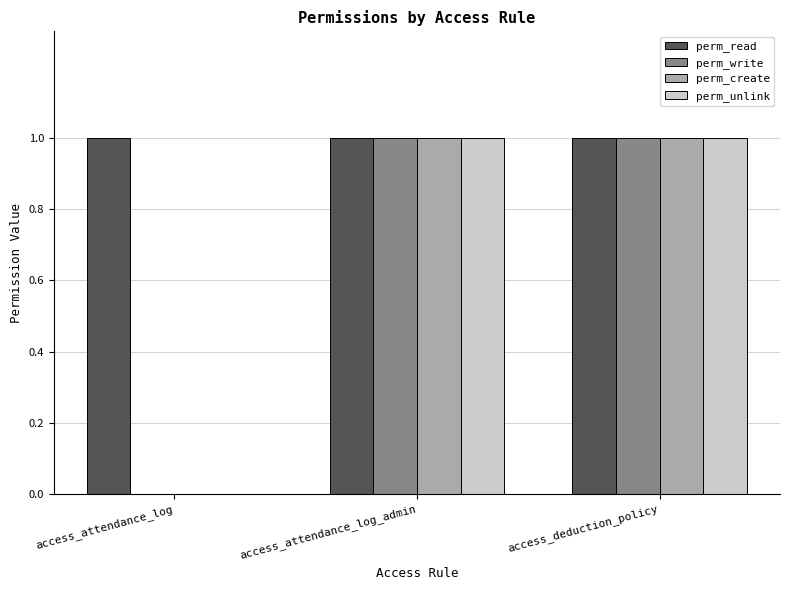

What is the sum of all perm_read values?

3